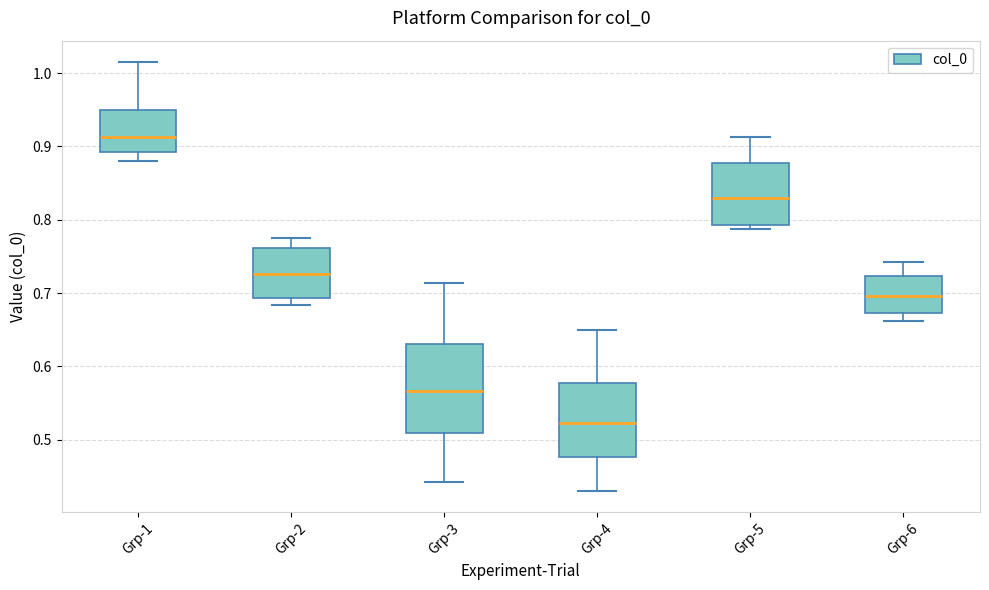

Which box is the tallest, from its lower edge to its upper edge?

Grp-3